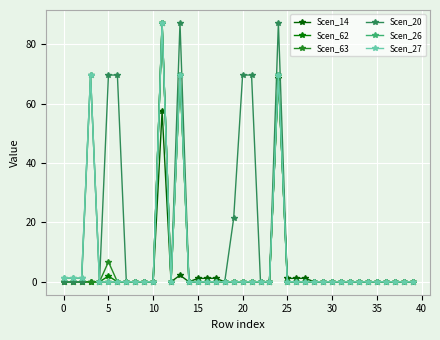

At how many categories does at least one series exceed 43?

8